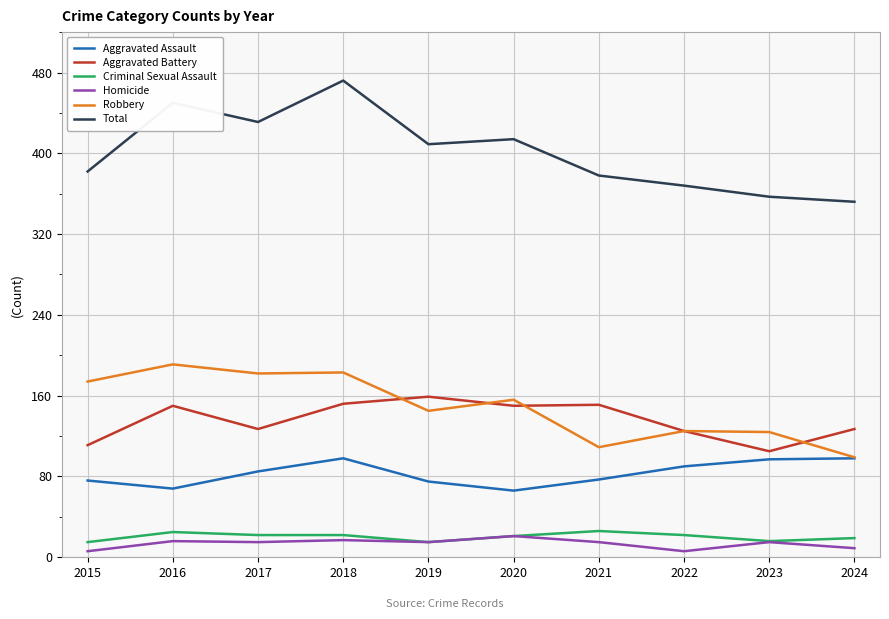

Which series ends up on top after the final intersection of Aggravated Battery and Robbery?

Aggravated Battery